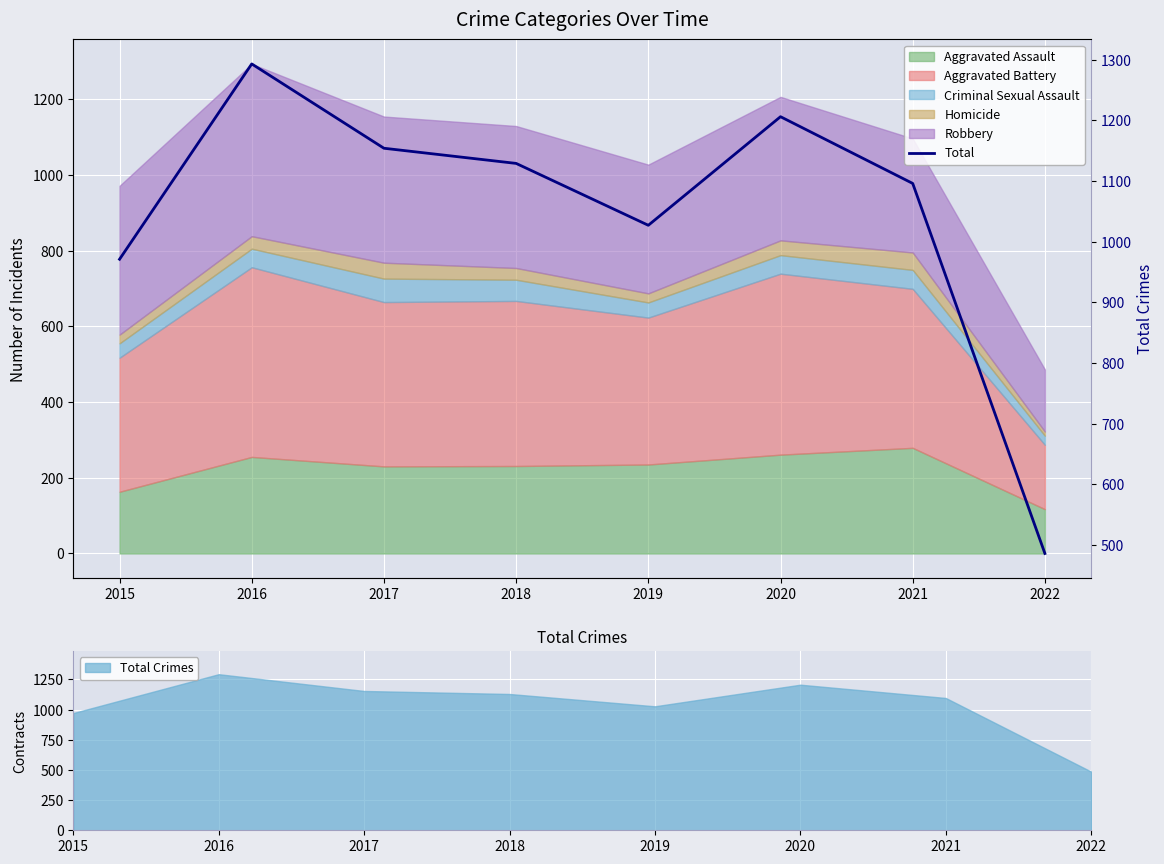

How many interior local valleys (lower than both neighbors) does the data have?

1